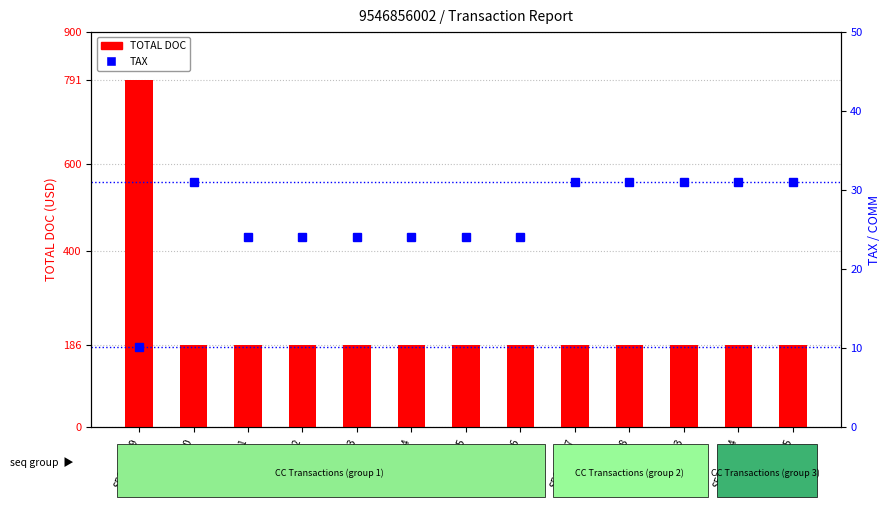

At which label does TAX first exceed 23?

SEQ032410